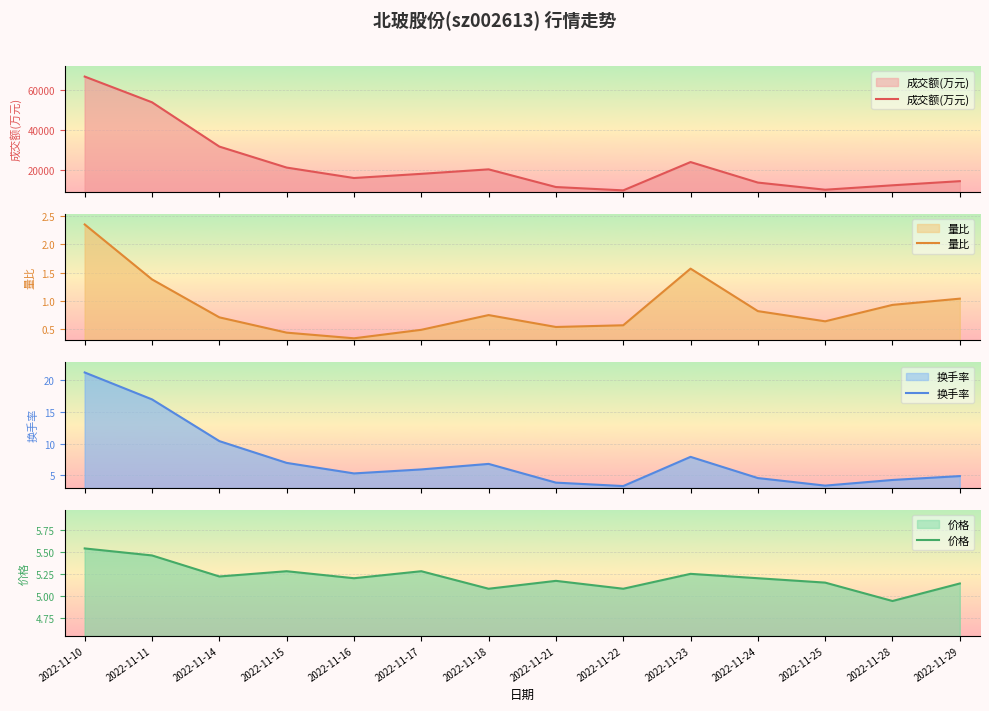

What is the average value of the 成交额(万元) series?

23064.1